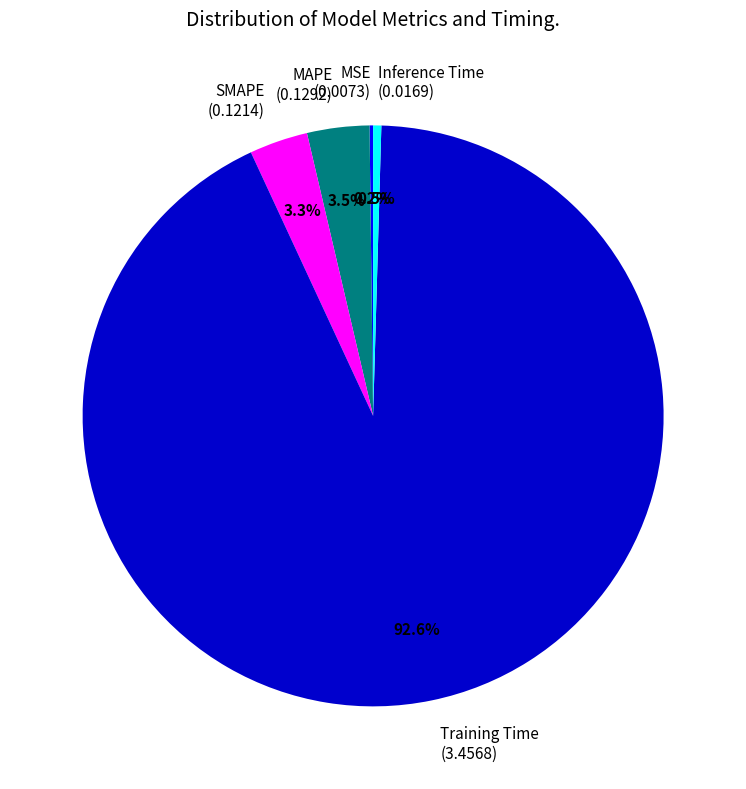

What portion of the pie excludes SMAPE?

96.7%